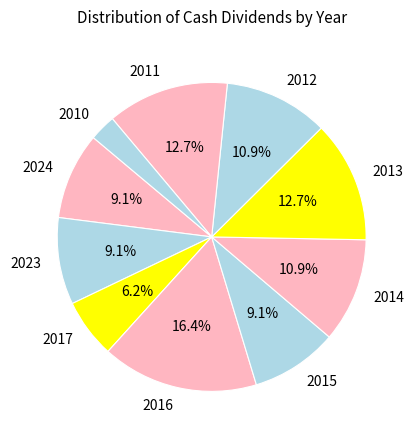

Approximately how many times larger is the value at 2013 compared to 2024?

1.4